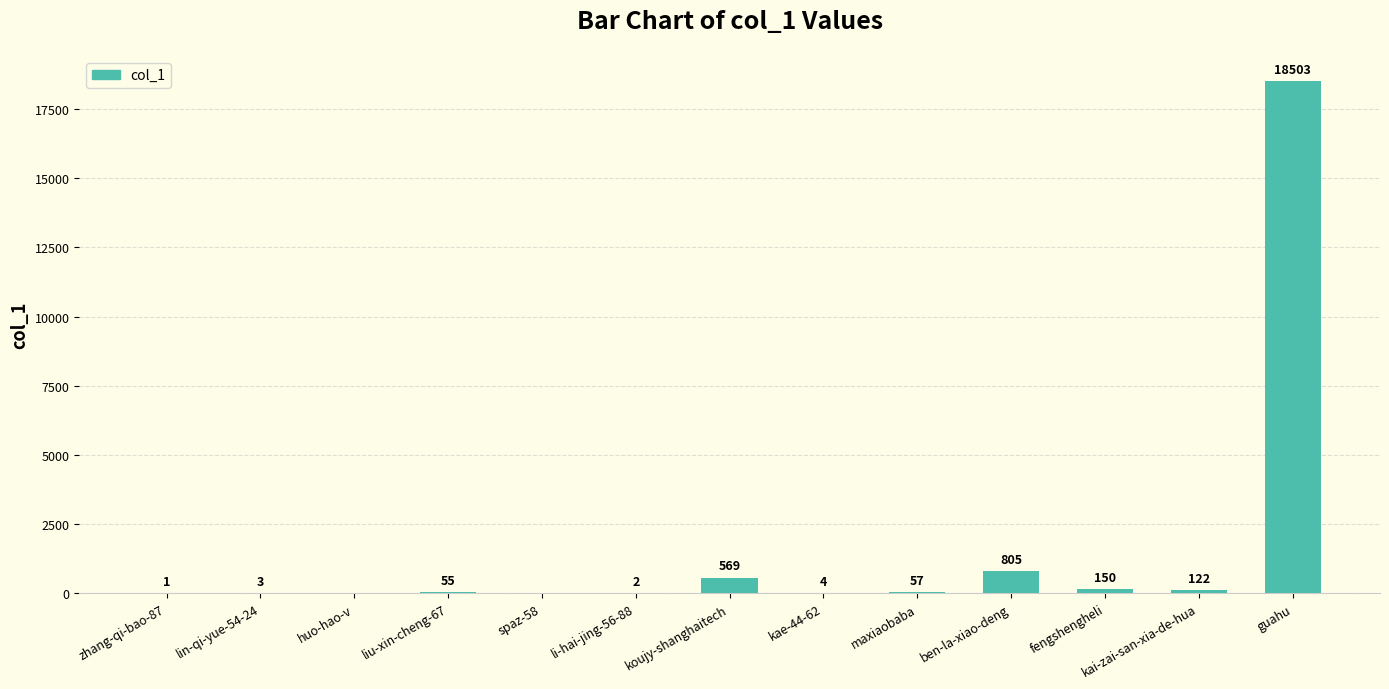

What is the sum of the values at fengshengheli and li-hai-jing-56-88?

152